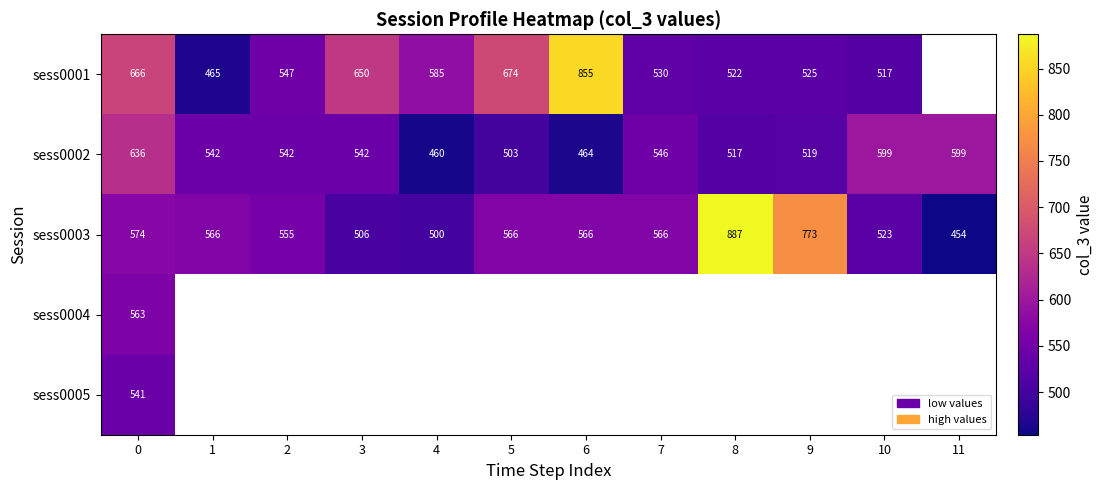

Which category has the highest value in the sess0003 series?

8